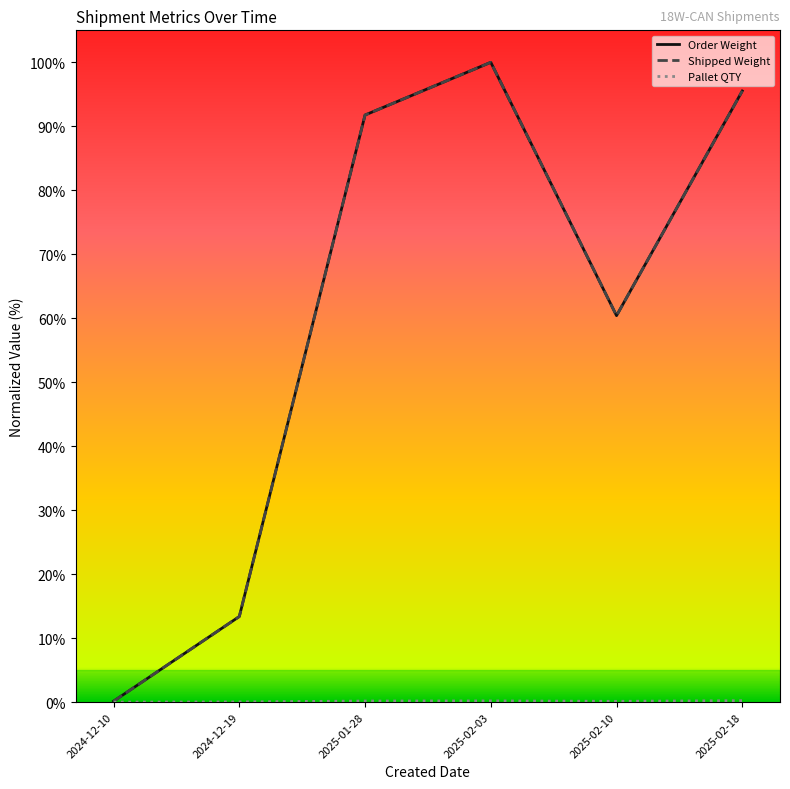

What is the label of the 1st point from the right?

2025-02-18